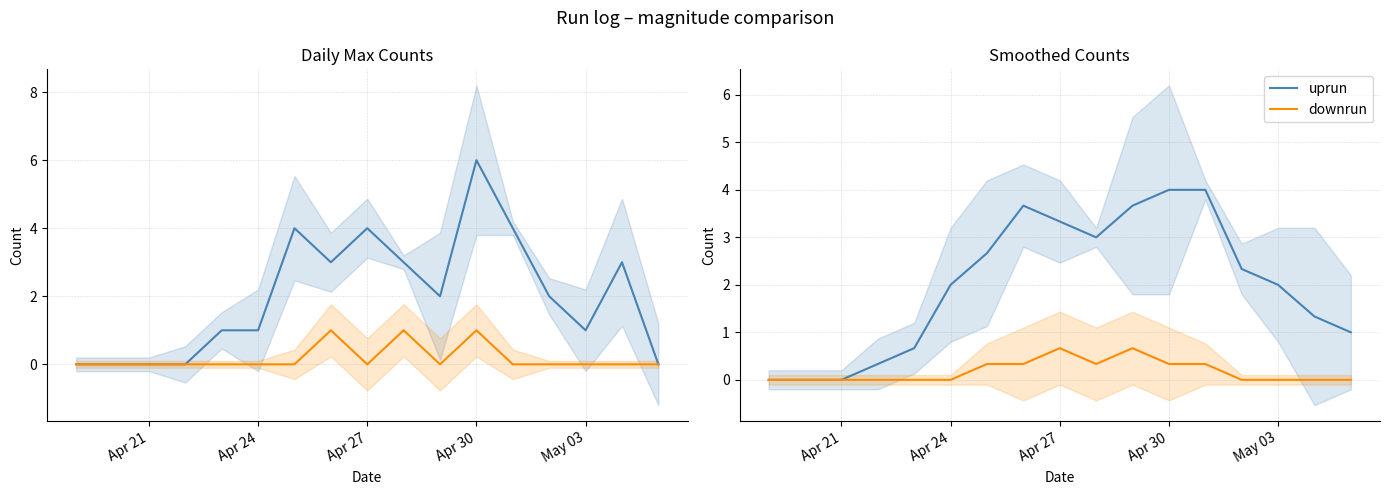

Rank the series by their average value, from lowest to highest.

downrun, uprun